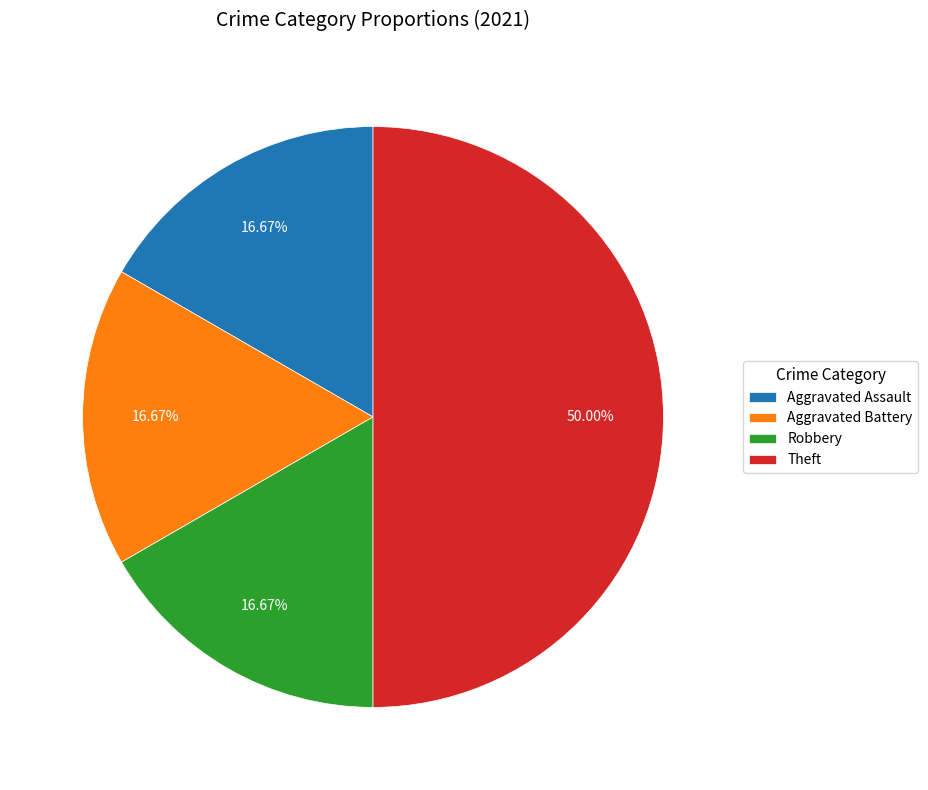

How many slices are in this pie chart?

4